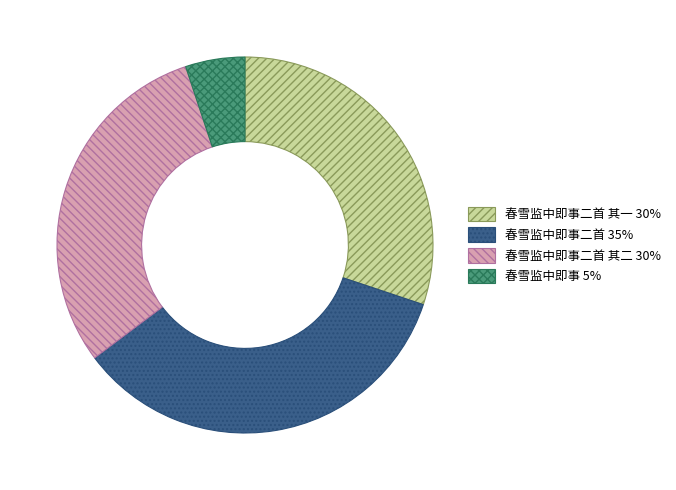

Is there a majority slice in this chart?

No